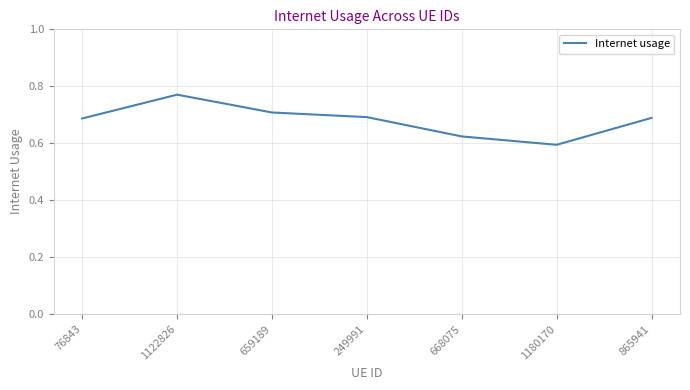

True or false: the data shows 0.7 at 76843.

True